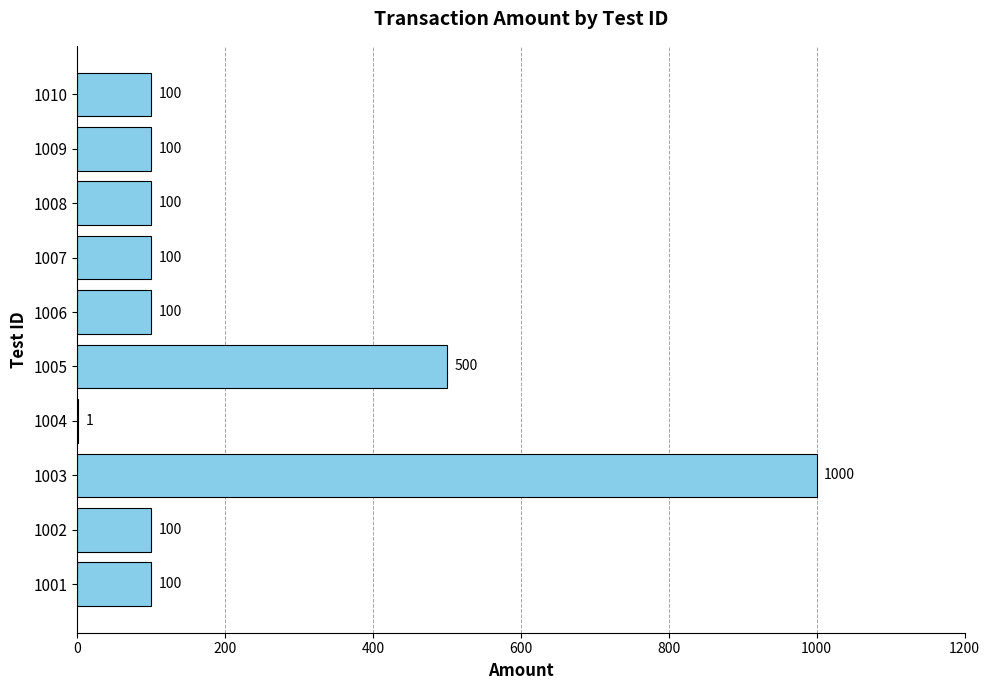

What is the maximum value shown in the chart?

1000